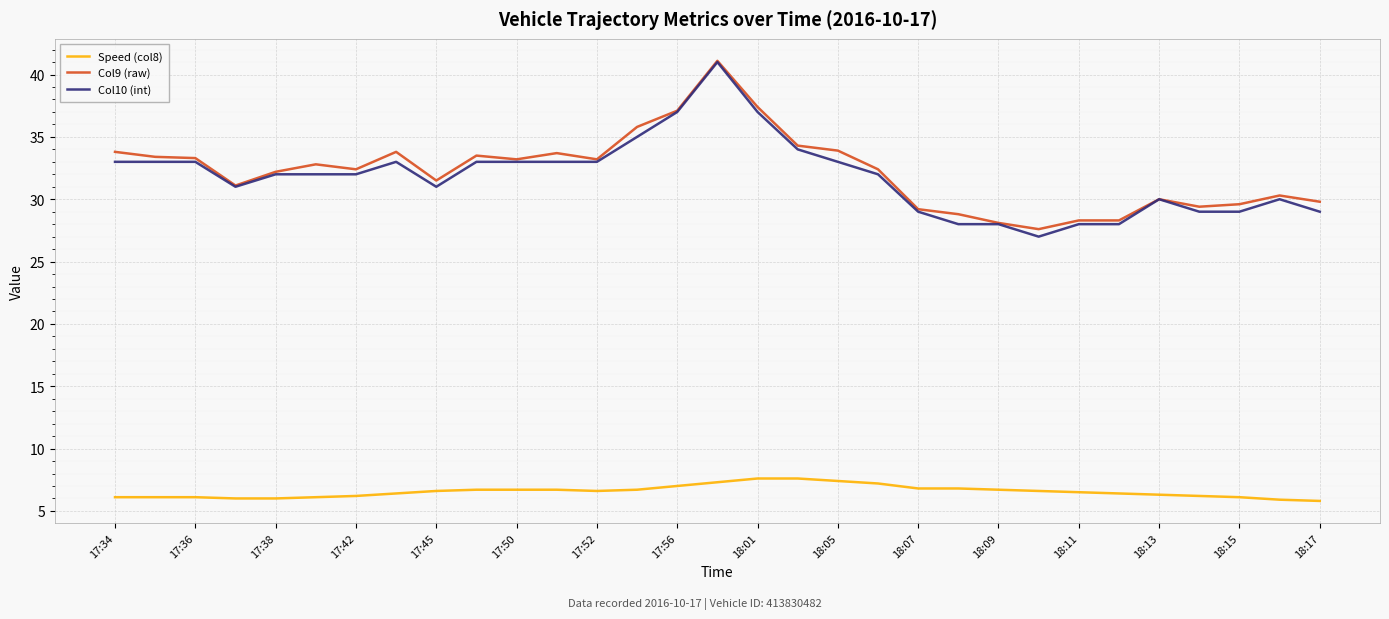

What is the maximum value for Col9 (raw)?

41.1